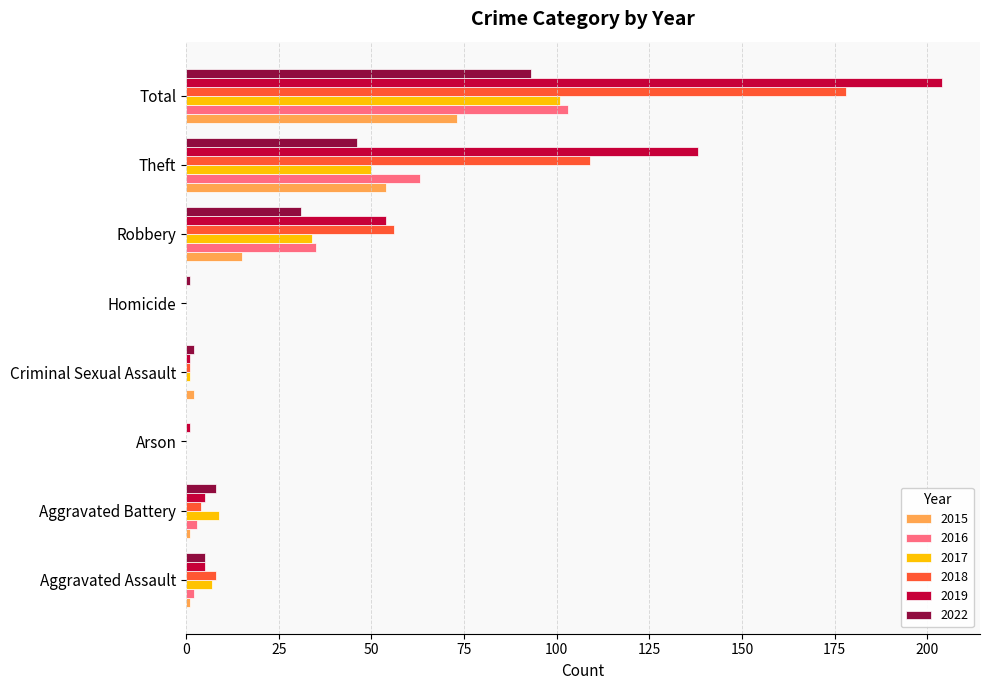

Which series changed the most between Theft and Total?

2018